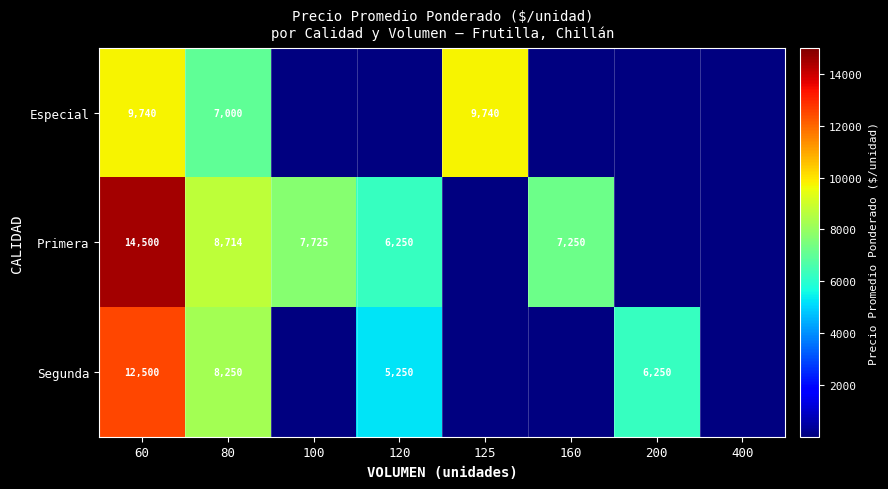

The value of Segunda at 80 is 8250. True or false?

True